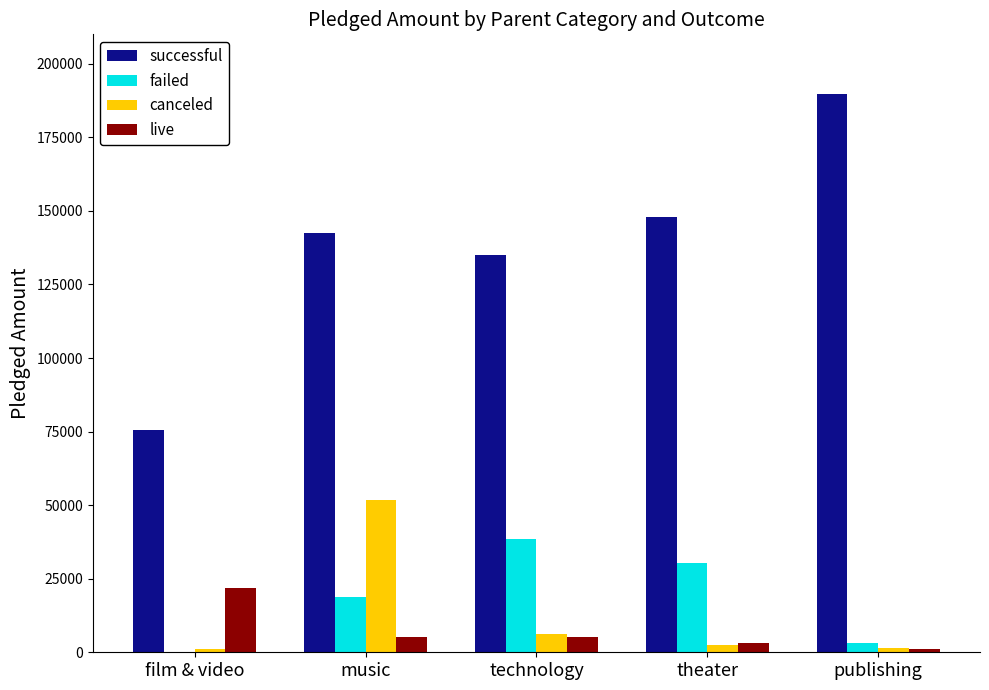

Which series has the largest total across all categories?

successful